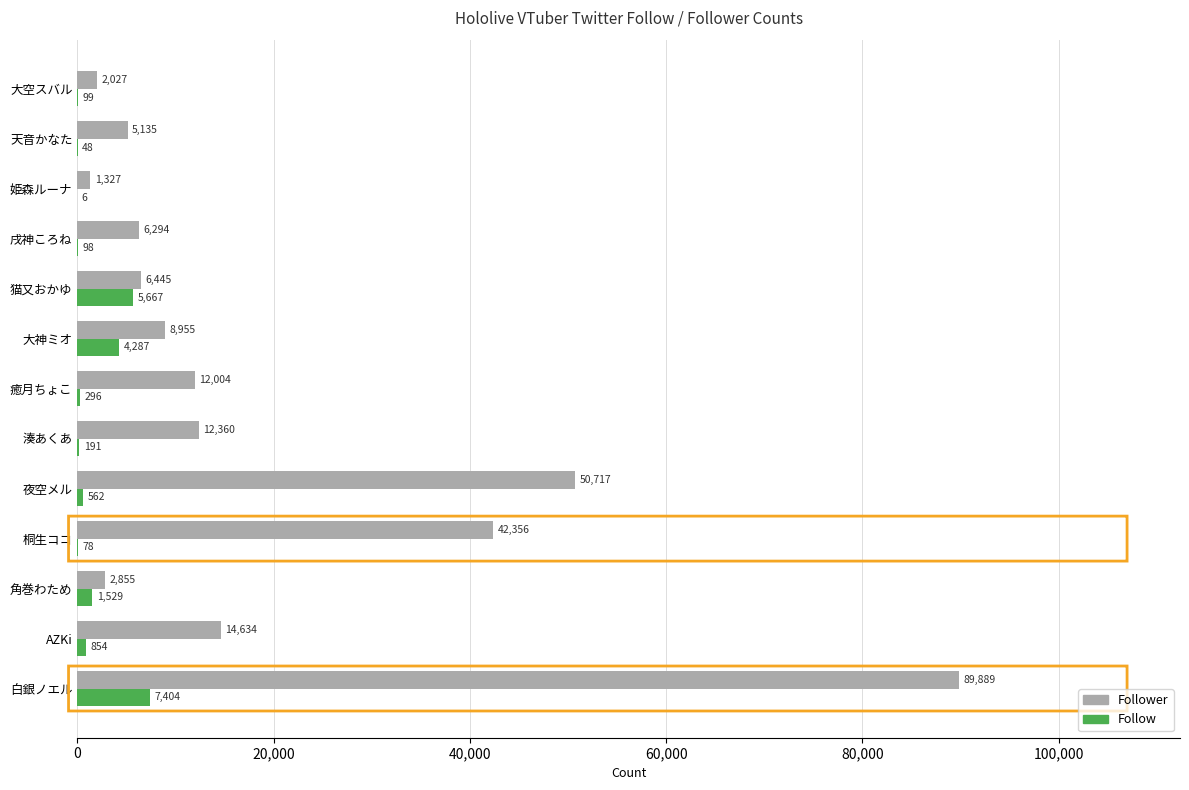

What is the total value across all series at 天音かなた?

5183